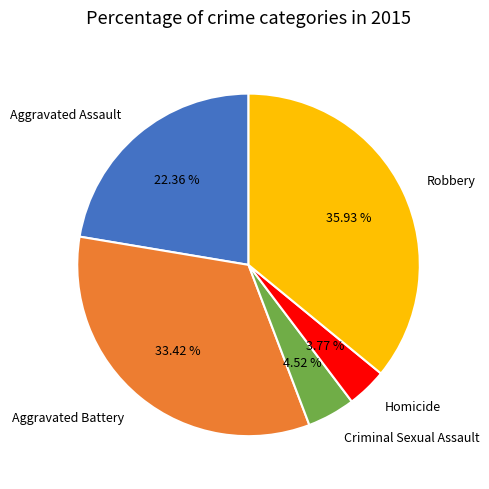

What percentage is the Homicide slice, to the nearest percent?

4%